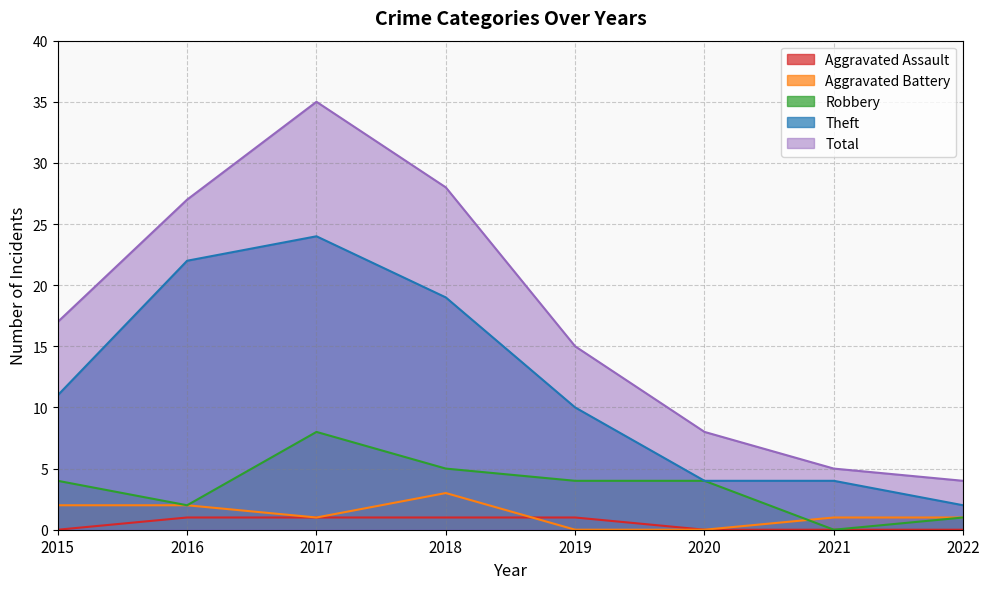

What is the approximate value of Robbery at 2022?

1